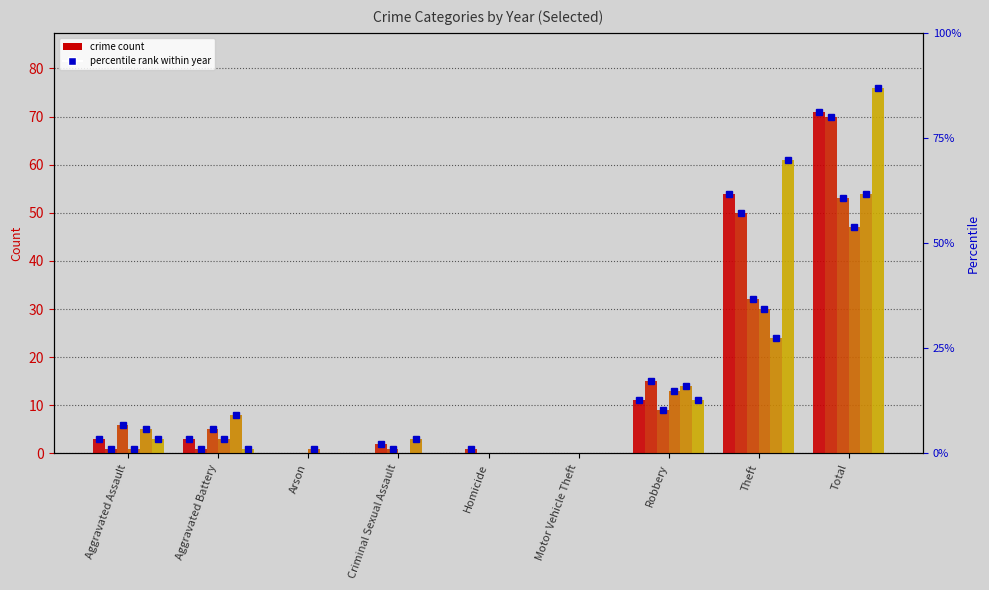

What position from the left is Arson?

3